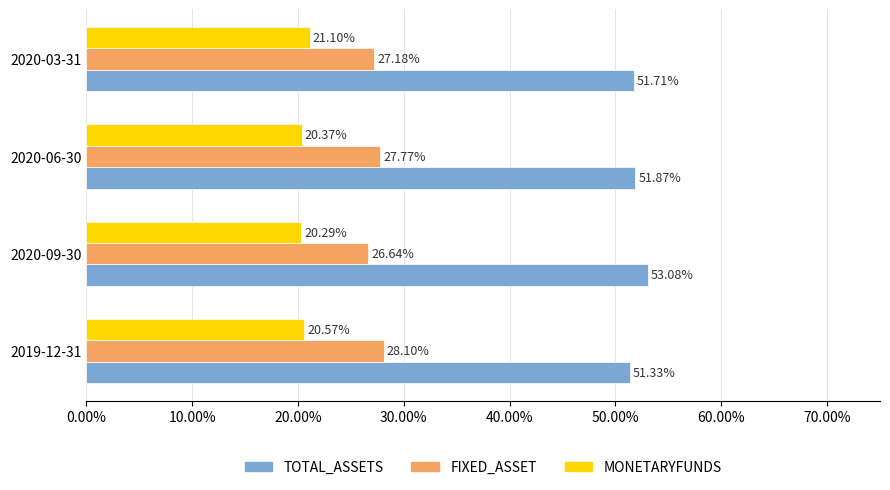

Is the value of TOTAL_ASSETS at 2019-12-31 greater than the value of FIXED_ASSET at 2020-03-31?

Yes